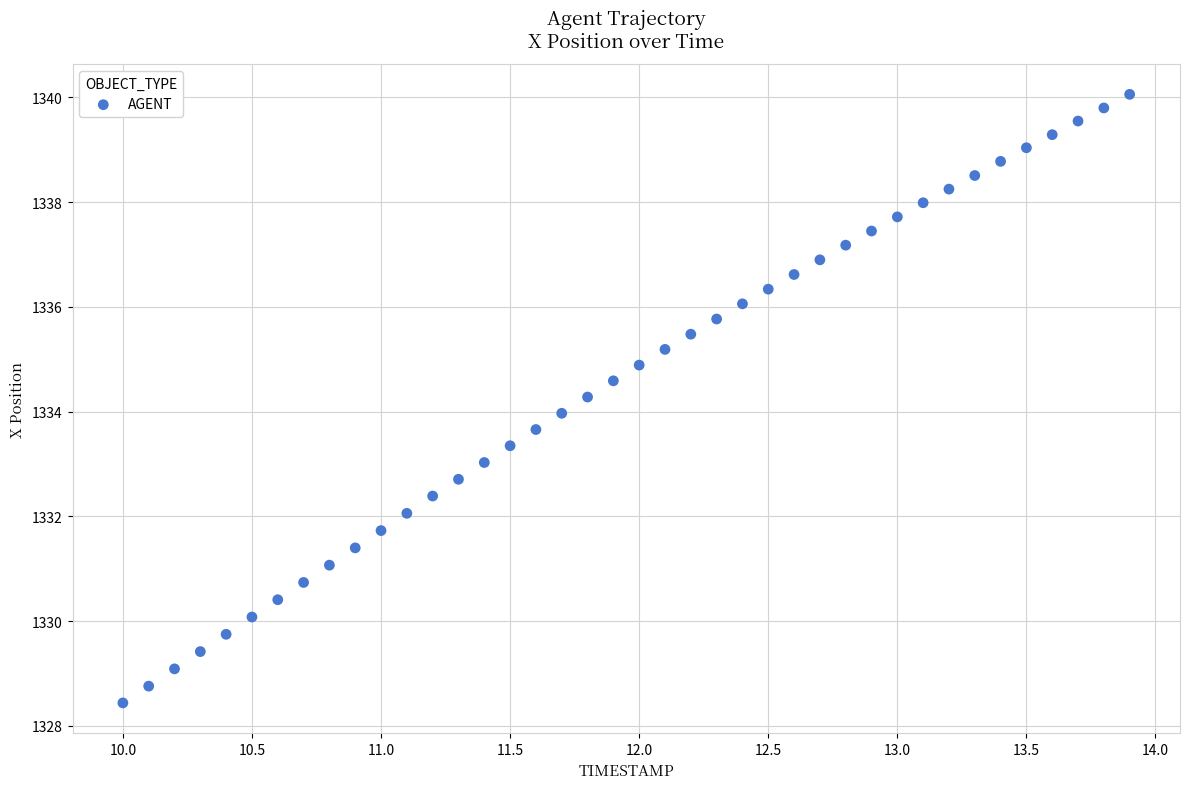

What is the range of Y values (max minus min)?

11.6